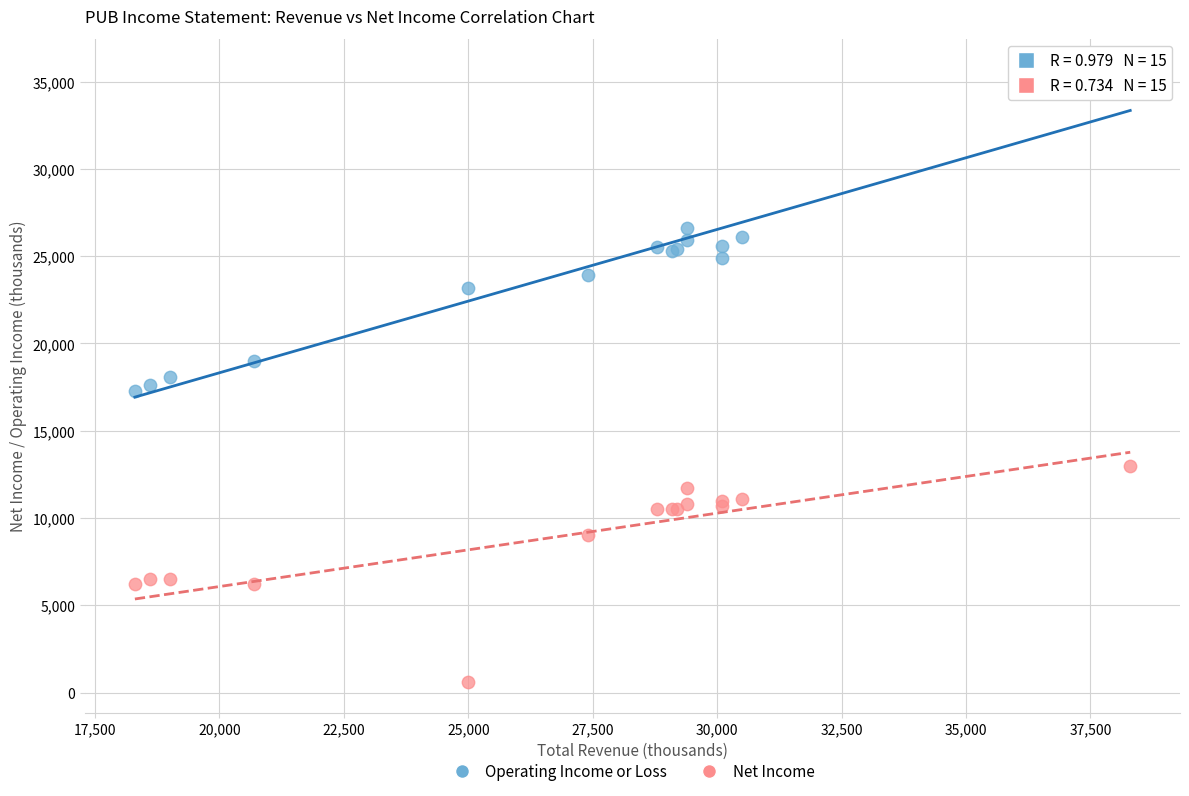

What are all the series names shown in the legend?

Operating Income or Loss, Net Income